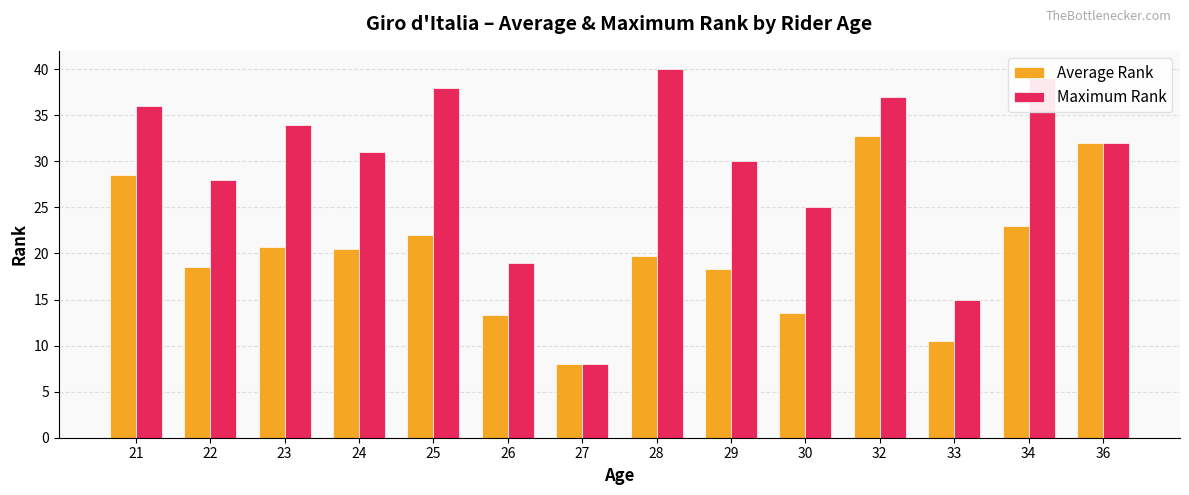

Are the bars grouped side by side (vs. stacked)?

Yes